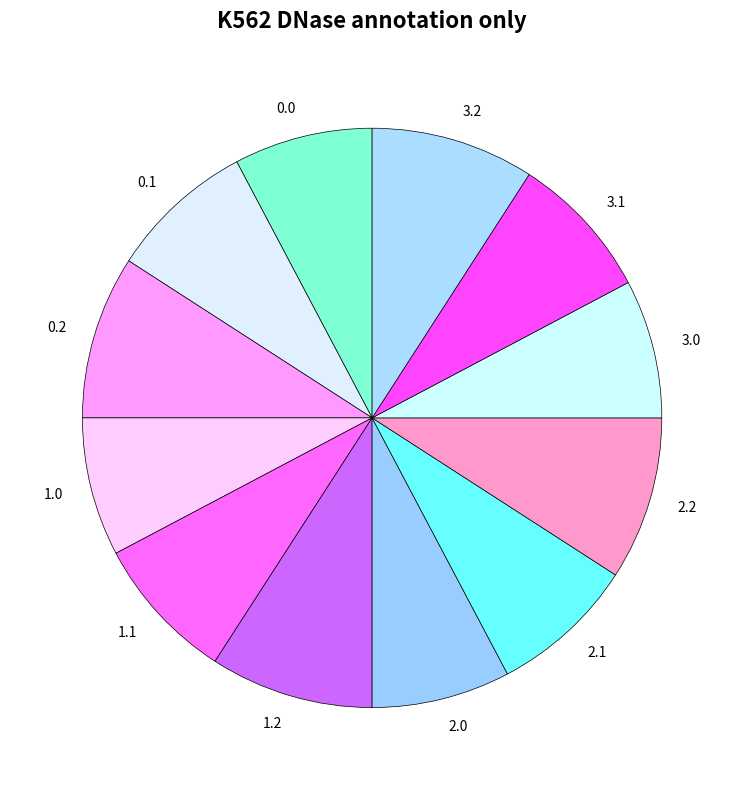

True or false: 2.1 accounts for 18% of the total.

False